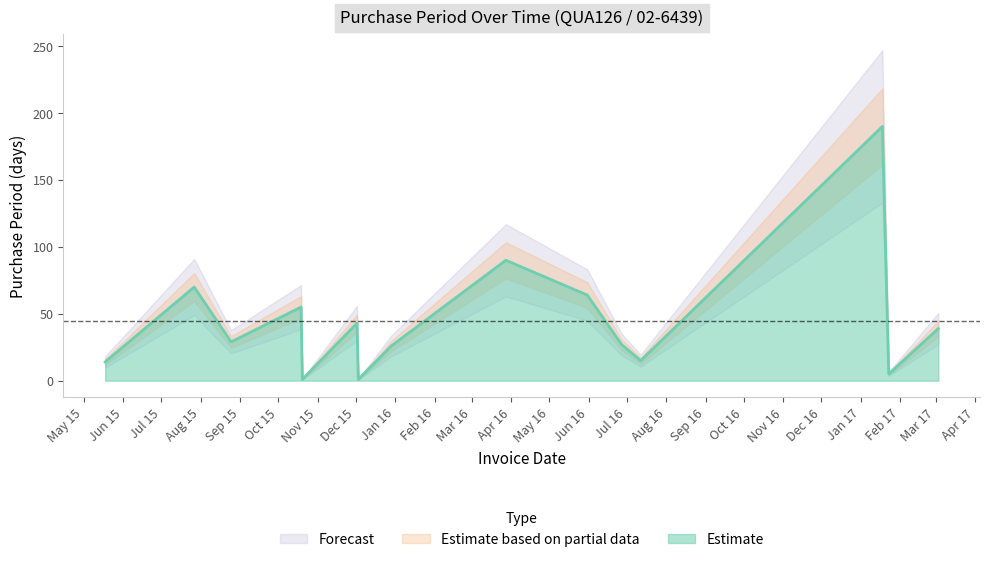

Does the chart have visible grid lines?

No